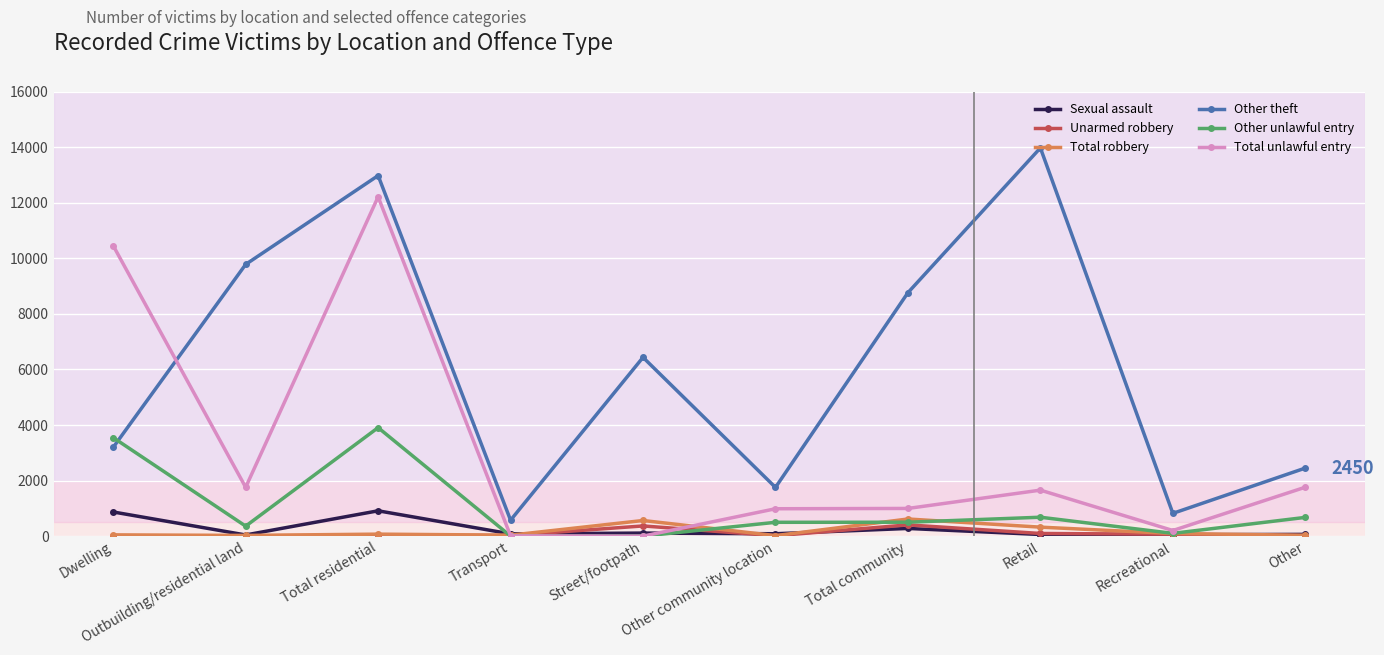

Is it true that Other theft equals 1754 at Other community location?

True